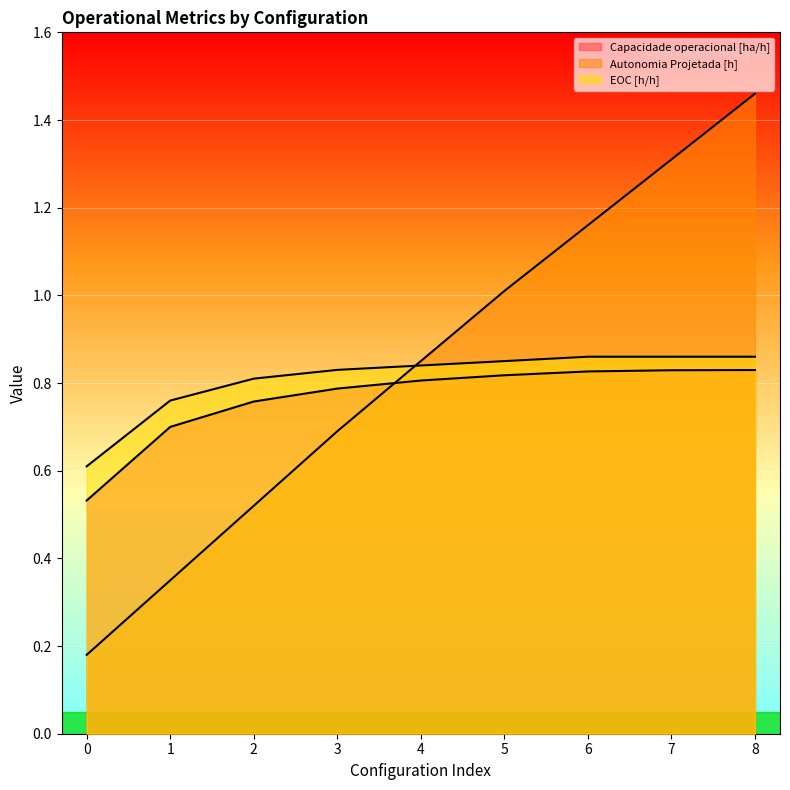

What is the difference between the second highest and minimum values in the Autonomia Projetada [h] series?

1.1